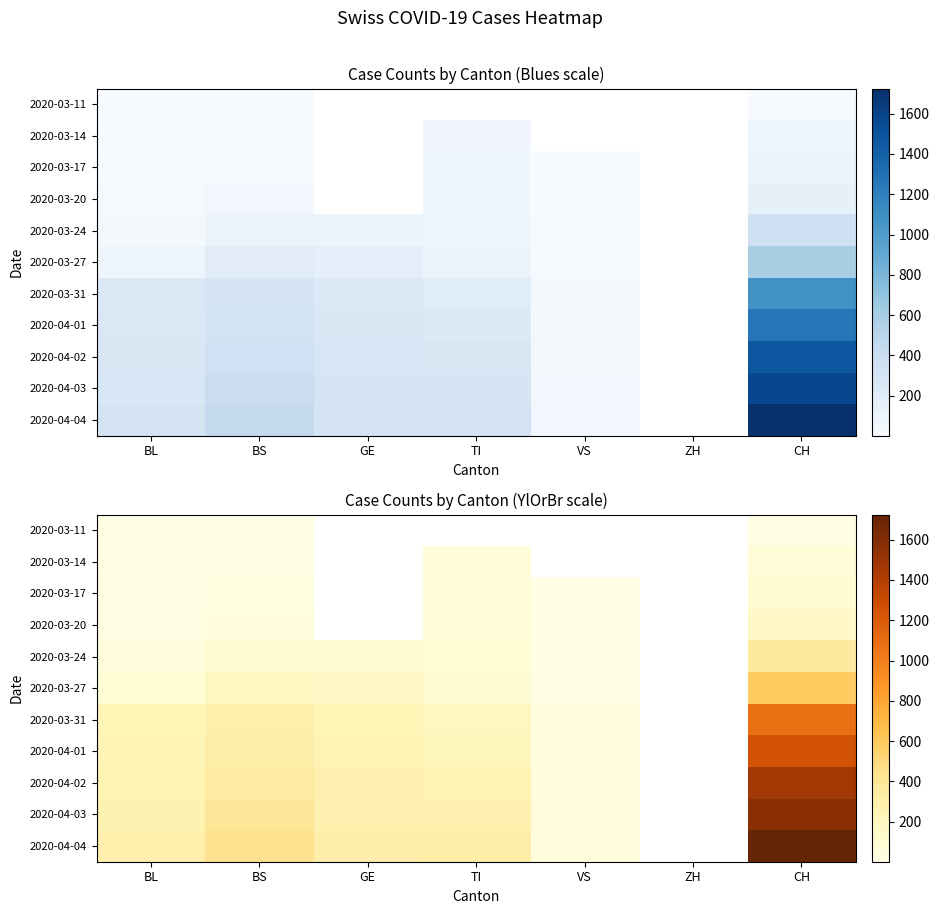

Is it true that 2020-03-14 equals 95.7 at TI?

False